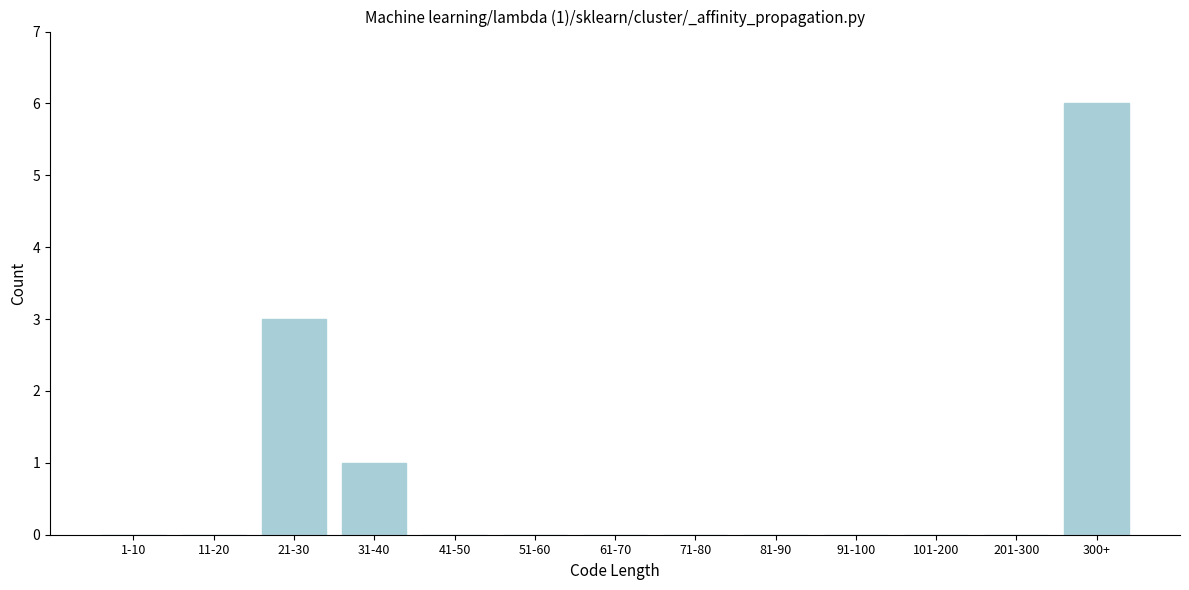

Reading left to right, extract all data points from this chart.

1-10=0	11-20=0	21-30=3	31-40=1	41-50=0	51-60=0	61-70=0	71-80=0	81-90=0	91-100=0	101-200=0	201-300=0	300+=6